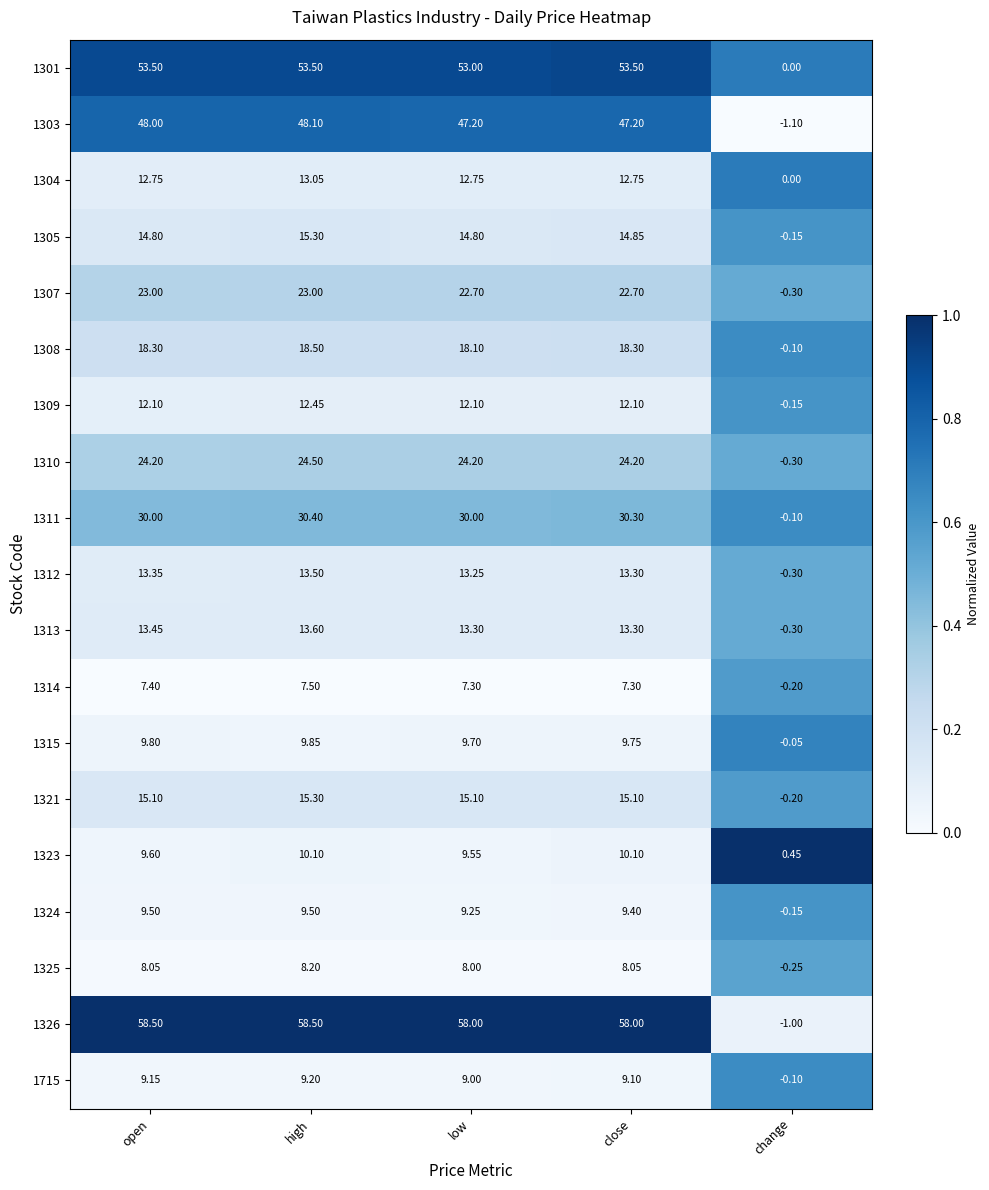

Is the value of 1715 at low greater than the value of 1326 at close?

No